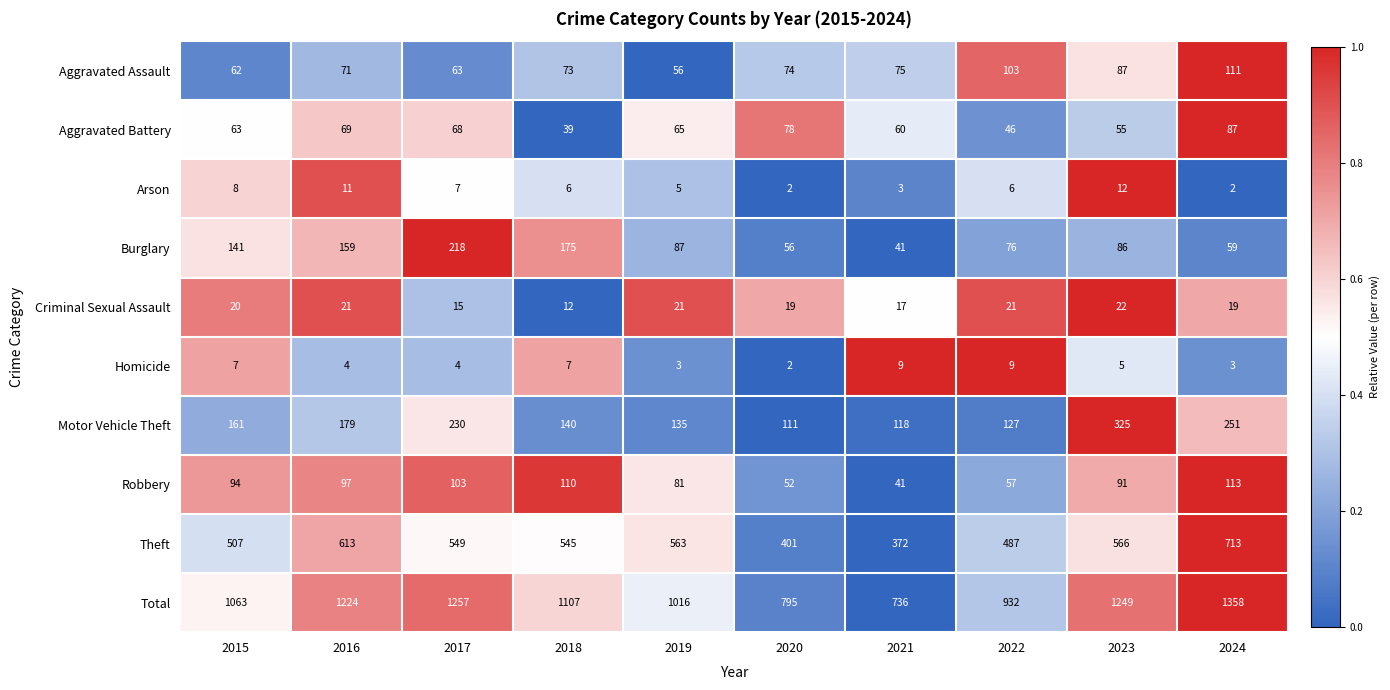

What is the difference between the maximum and minimum values in the Homicide series?

7